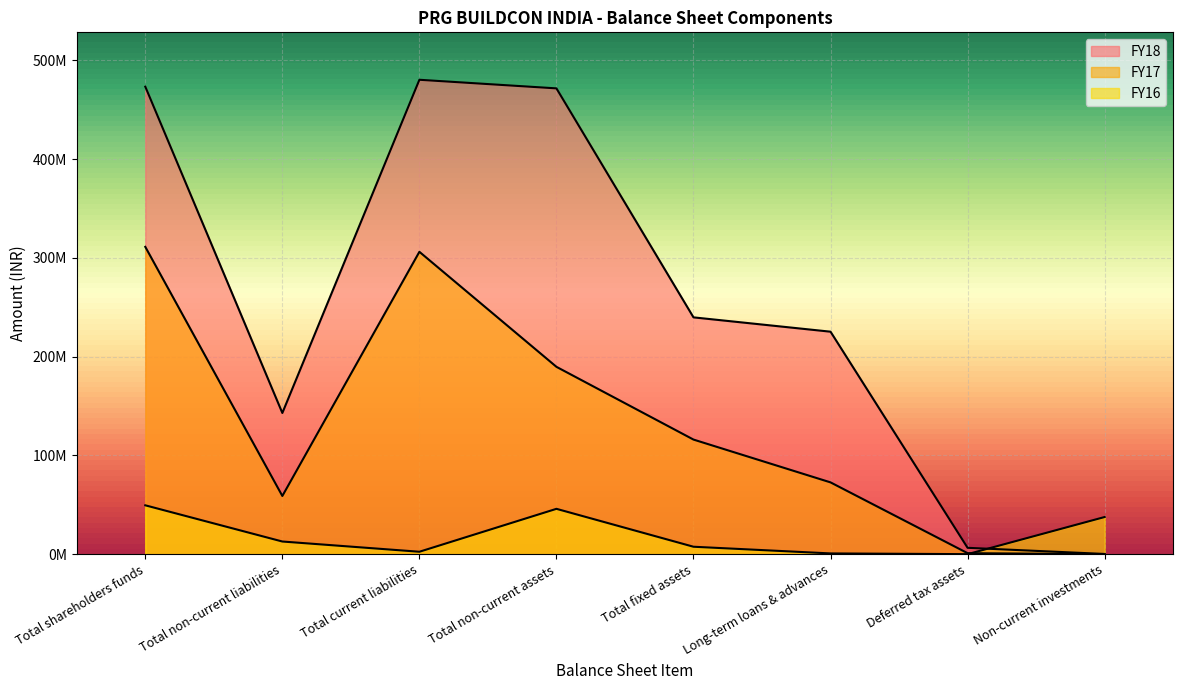

What is the difference between the highest and lowest values at Total current liabilities?

478018075